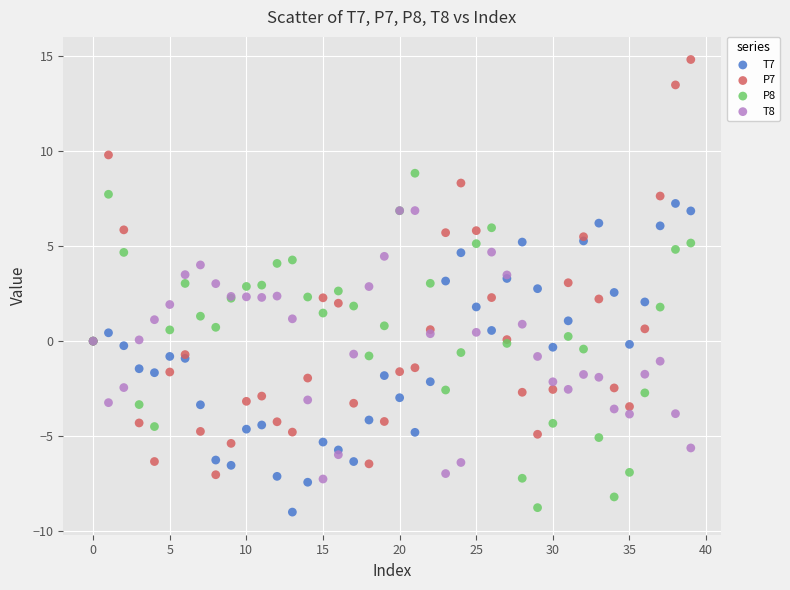

Which series has the largest Y range (max minus min)?

P7